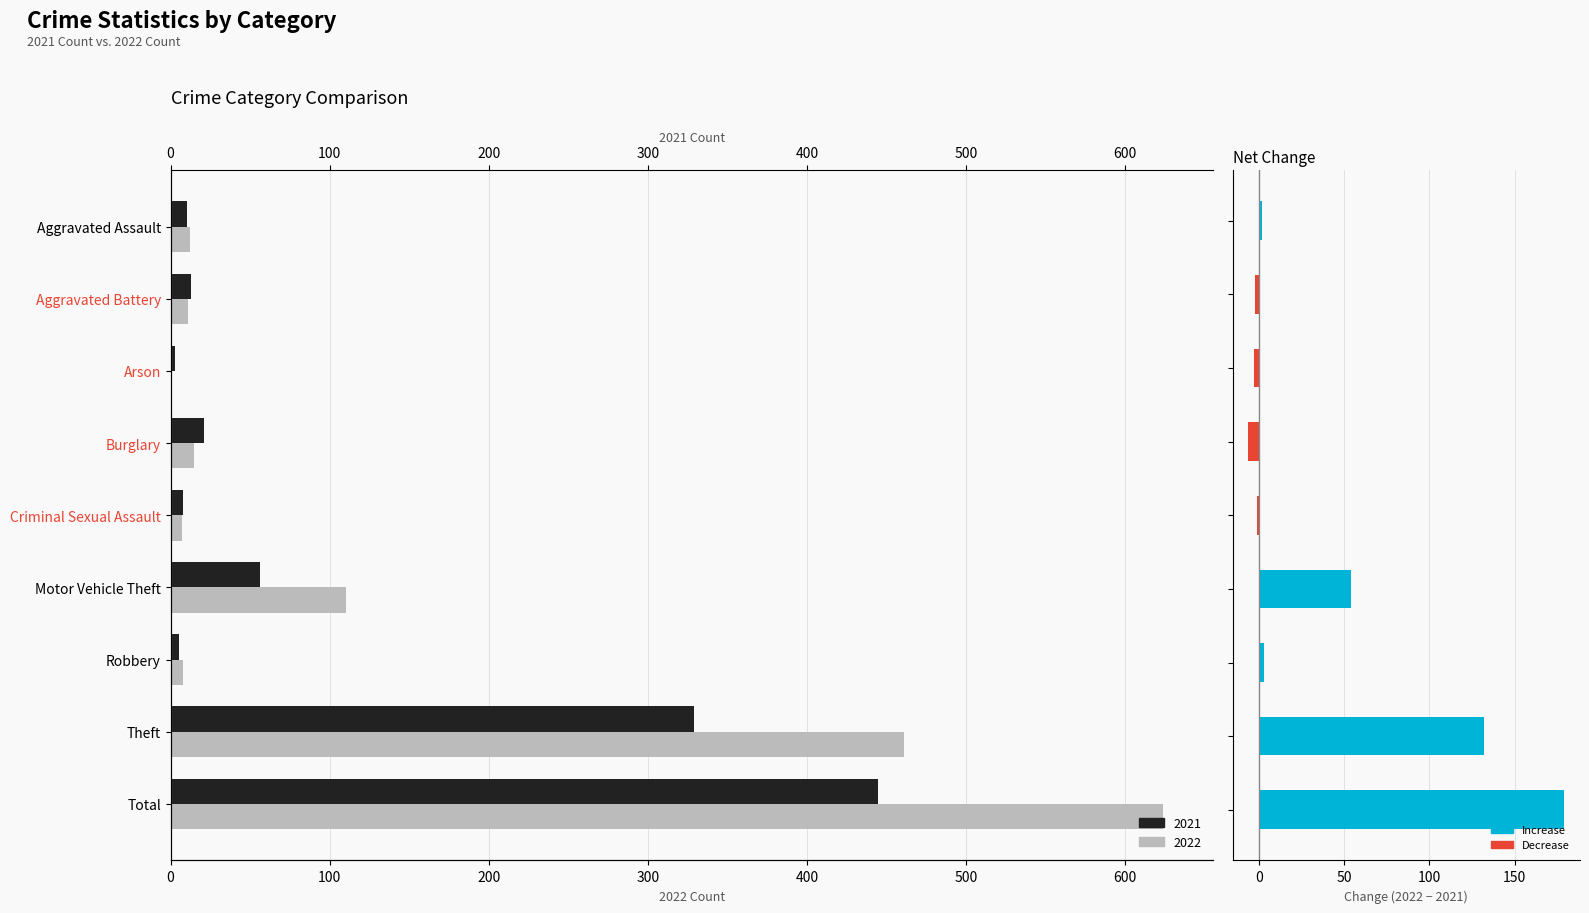

How many values in 2022 Count are above zero?

8